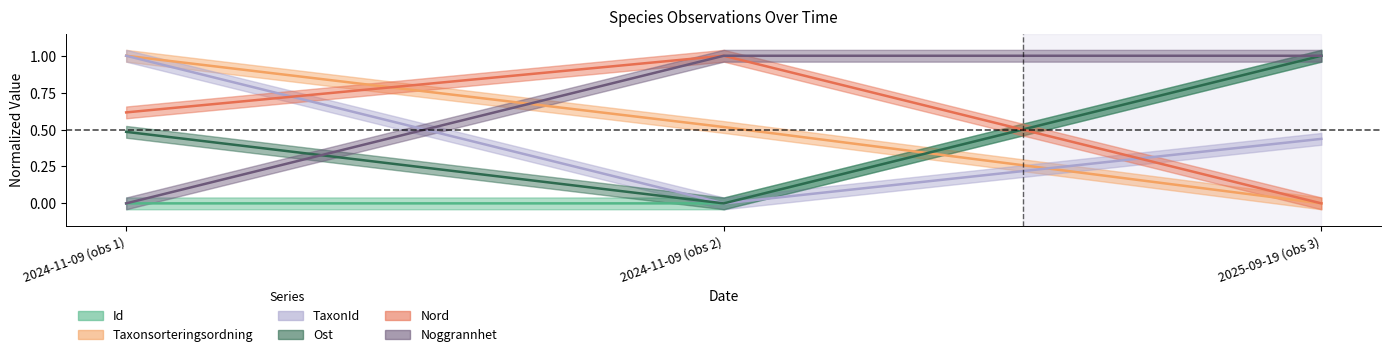

What is the label of the 3rd point from the left?

2025-09-19 (obs 3)